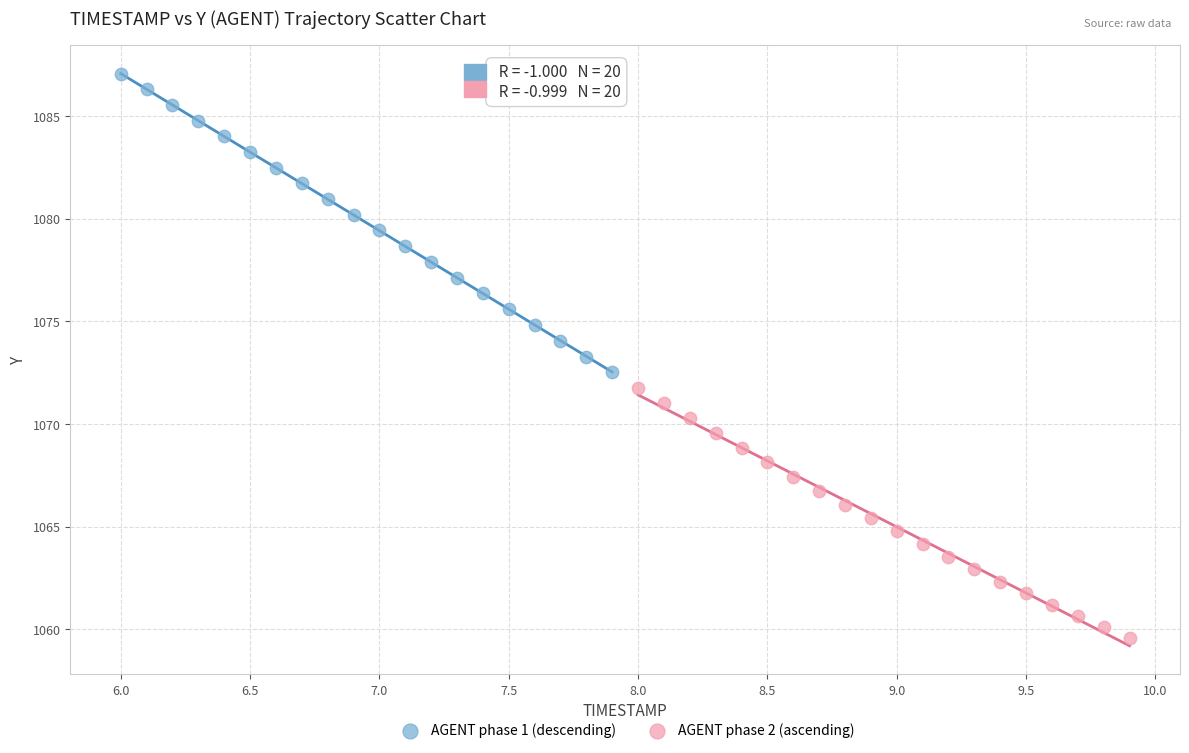

Which series reaches the maximum Y coordinate?

AGENT phase 1 (descending)